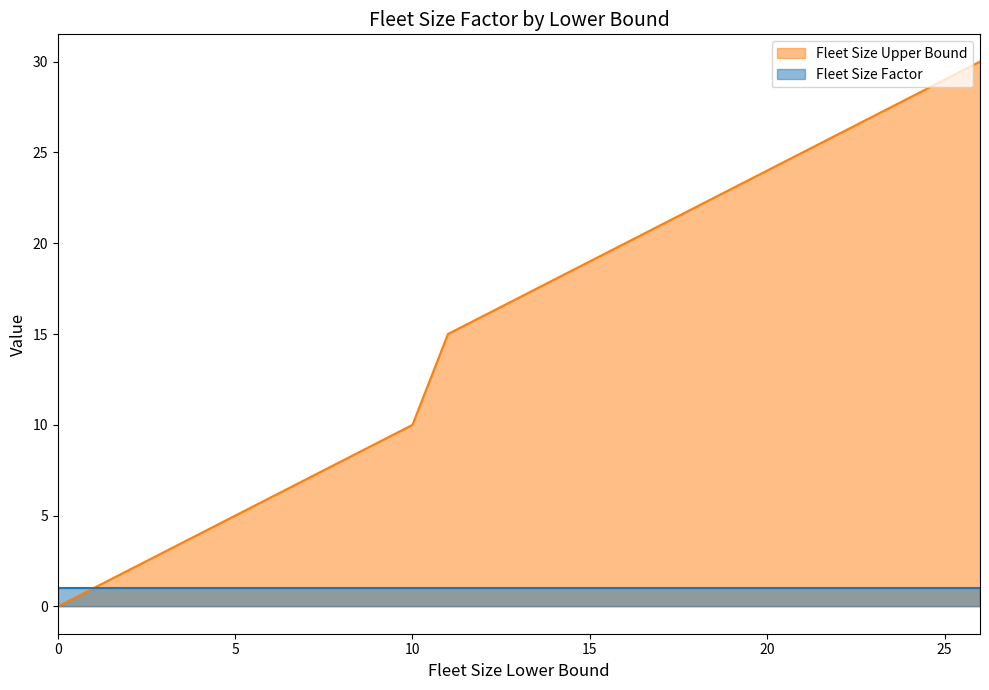

The value at 9 is 15. True or false?

False